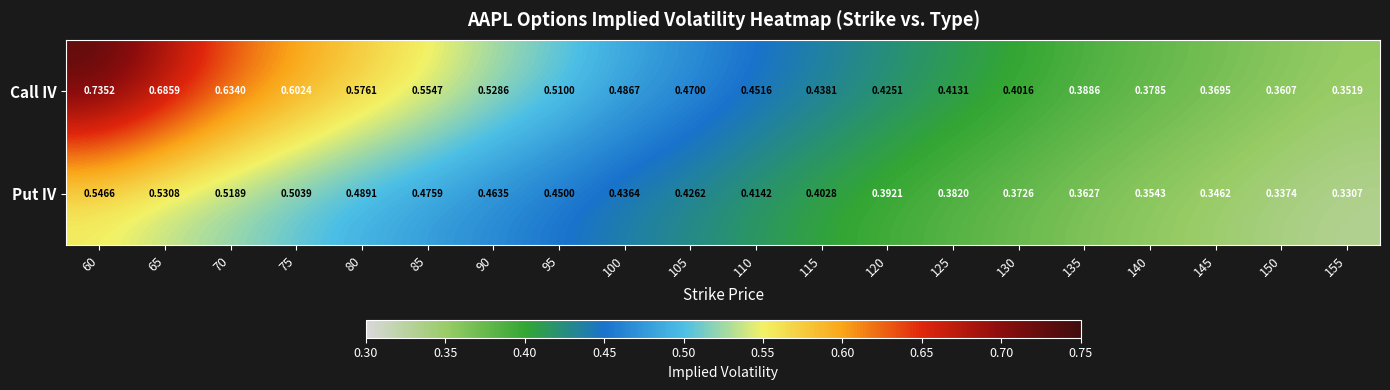

Which series has the largest range (max minus min)?

Call IV